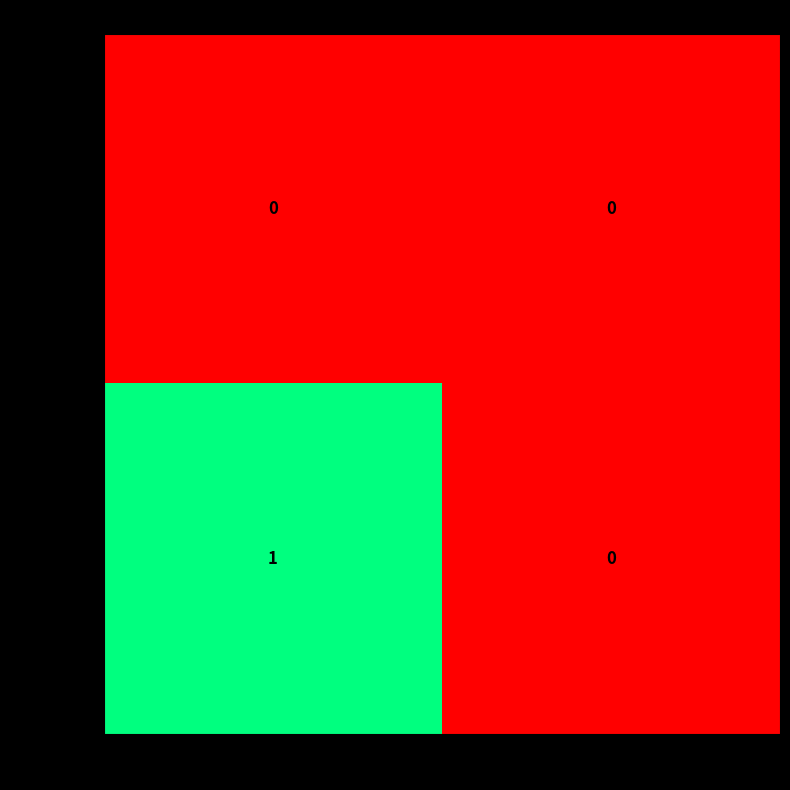

True or false: 1515597715 has a value of 1 at 0.

True